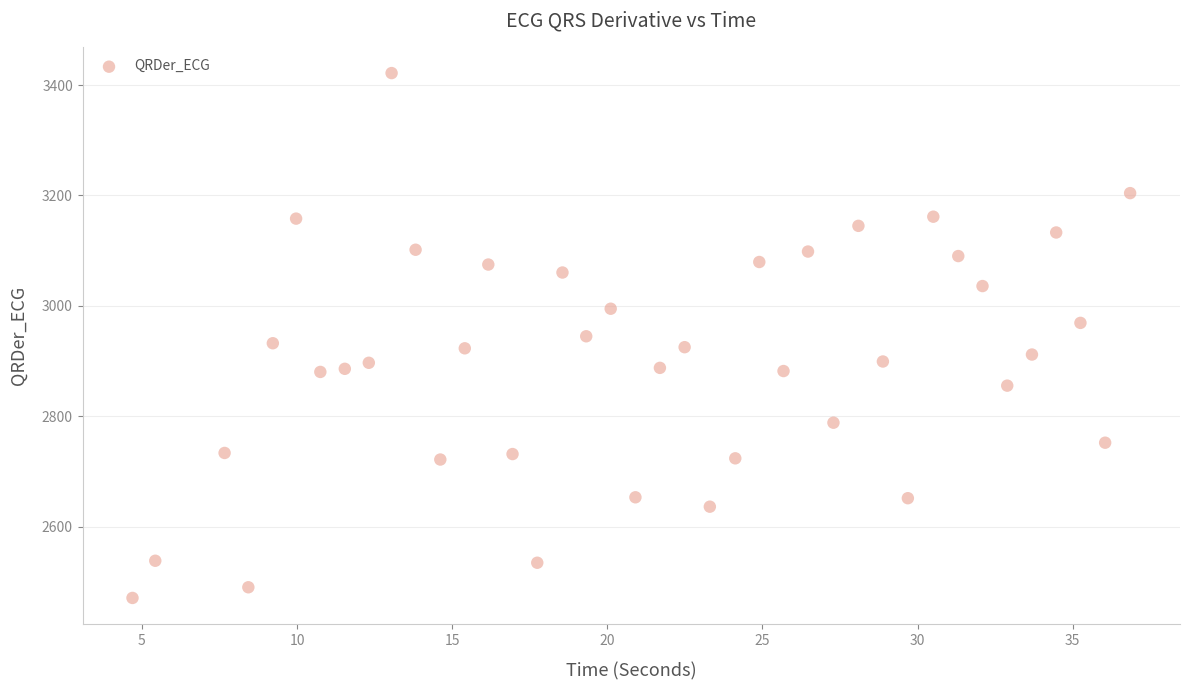

What is the range of X values (max minus min)?

32.2